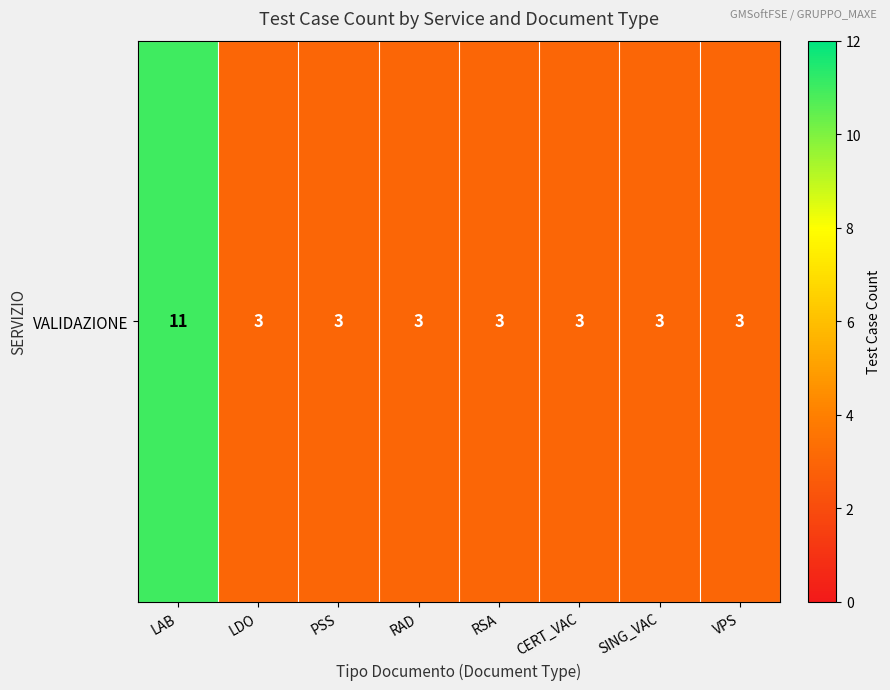

What is the maximum value shown in the chart?

11